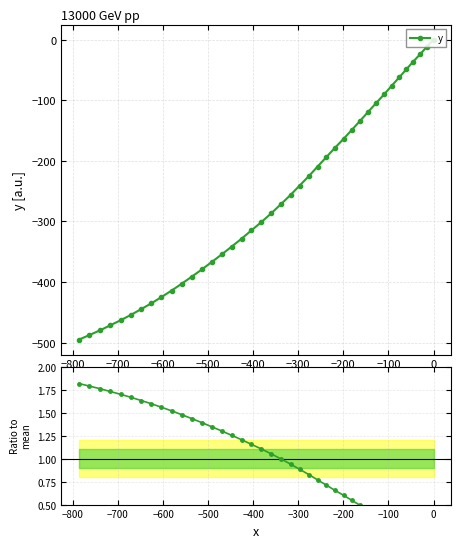

True or false: y / mean(y) and y cross at least once.

False